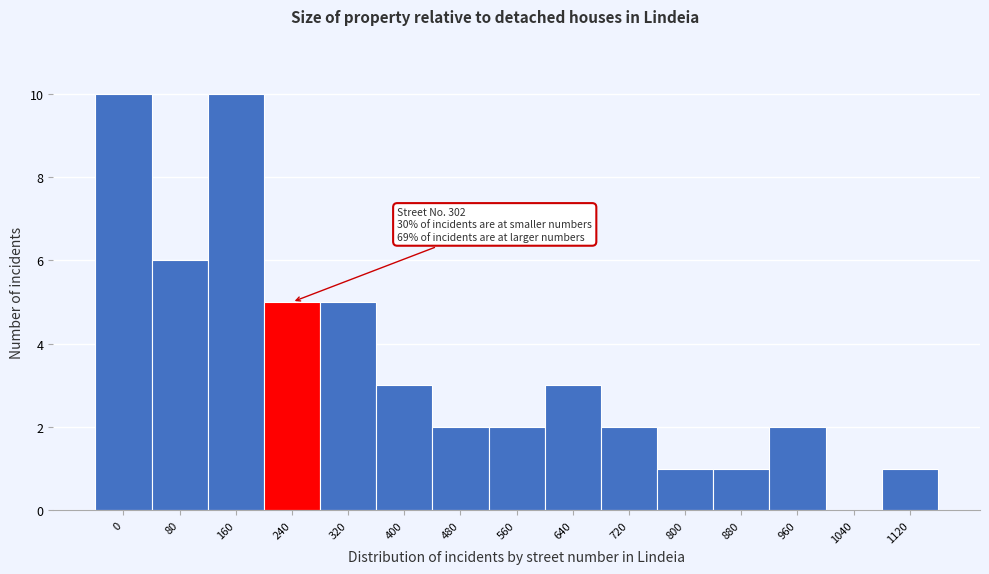

Reading left to right, extract all data points from this chart.

0=10	80=6	160=10	240=5	320=5	400=3	480=2	560=2	640=3	720=2	800=1	880=1	960=2	1040=0	1120=1